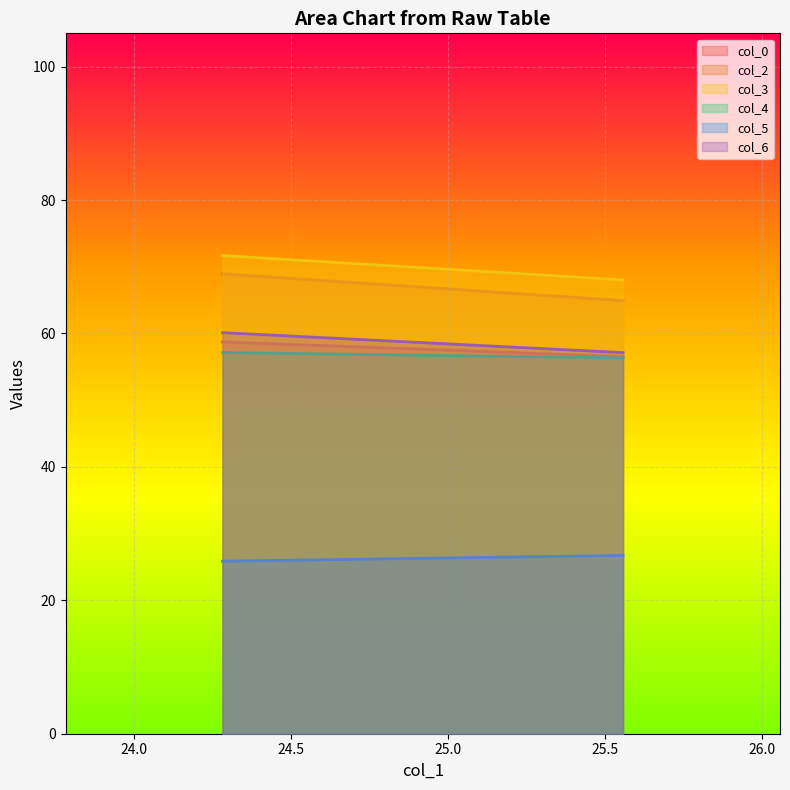

What are all the series names shown in the legend?

col_0, col_2, col_3, col_4, col_5, col_6